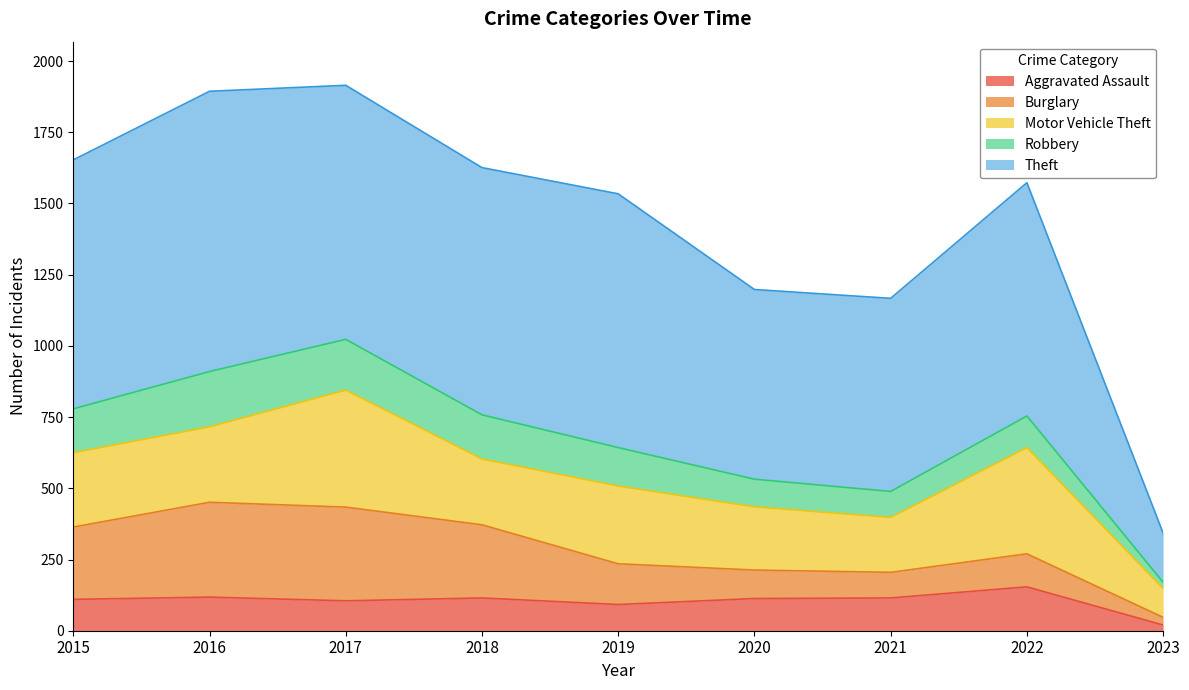

What is the maximum value for Aggravated Assault?

154